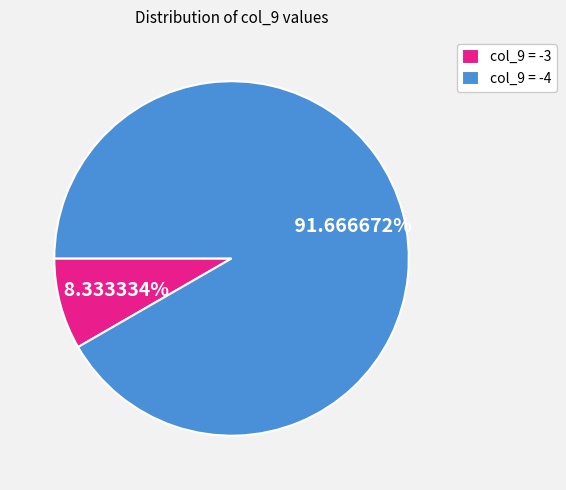

Which category has the smallest portion of the pie?

col_9 = -3